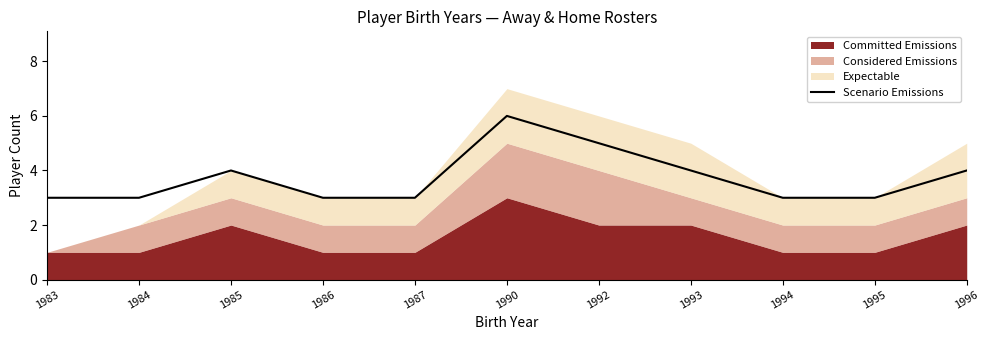

What is the difference between the values at 1985 and 1995?

1